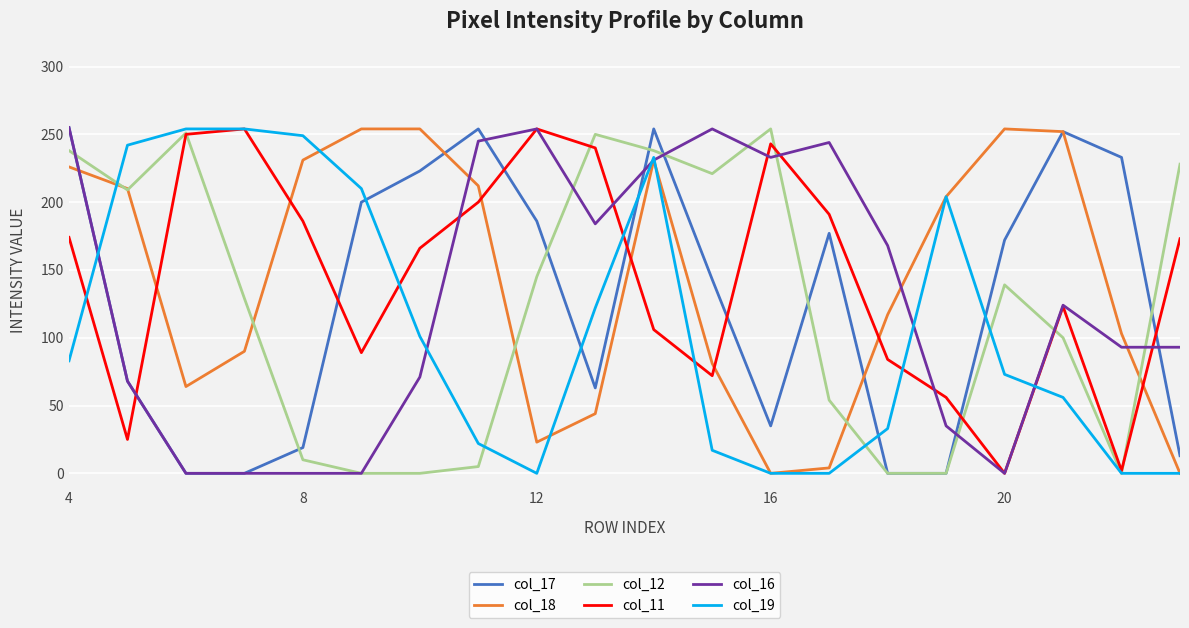

What is the greatest value displayed?

255